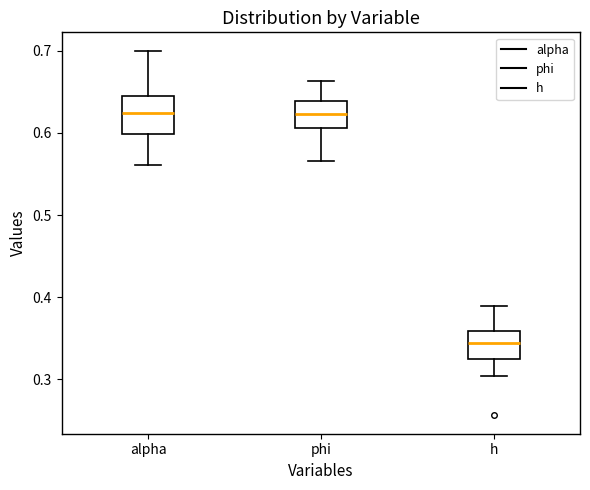

Reading left to right, read every box against the y-axis: the position of its median line, the range the box covers, and the ends of its whiskers. The values are not printed on the chart, so give them approximately, as read against the axis.

alpha: median 0.62, box 0.60 to 0.64, whiskers 0.56 to 0.70
phi: median 0.62, box 0.61 to 0.64, whiskers 0.57 to 0.66
h: median 0.34, box 0.32 to 0.36, whiskers 0.30 to 0.39